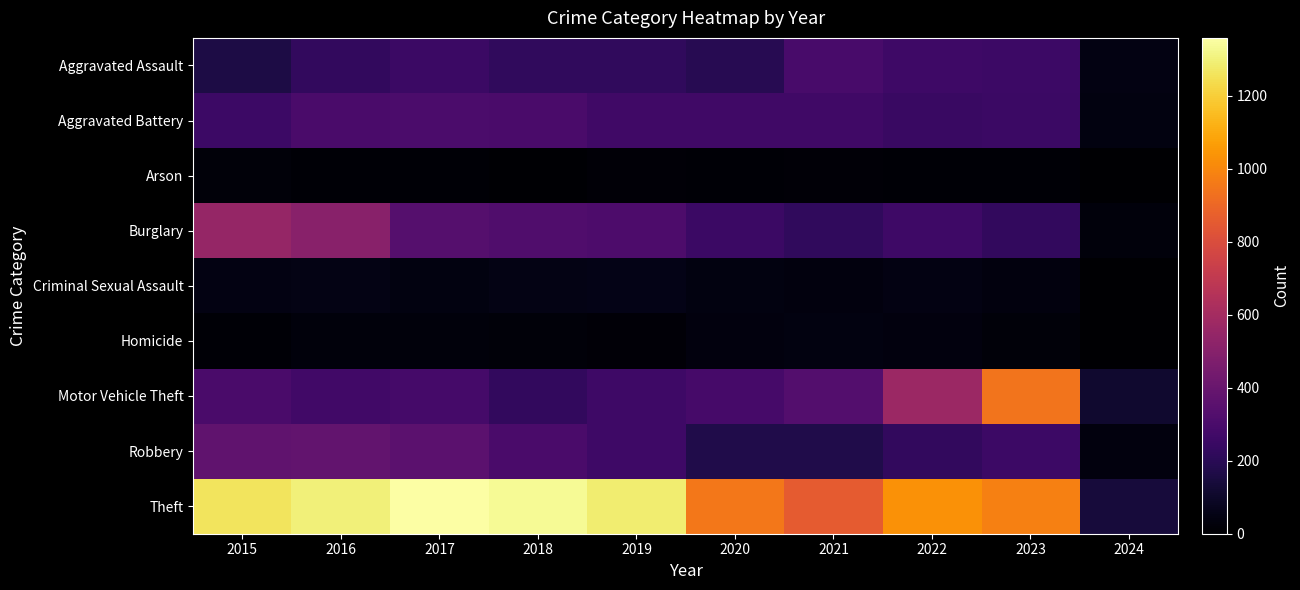

Which series has the largest total across all categories?

Theft